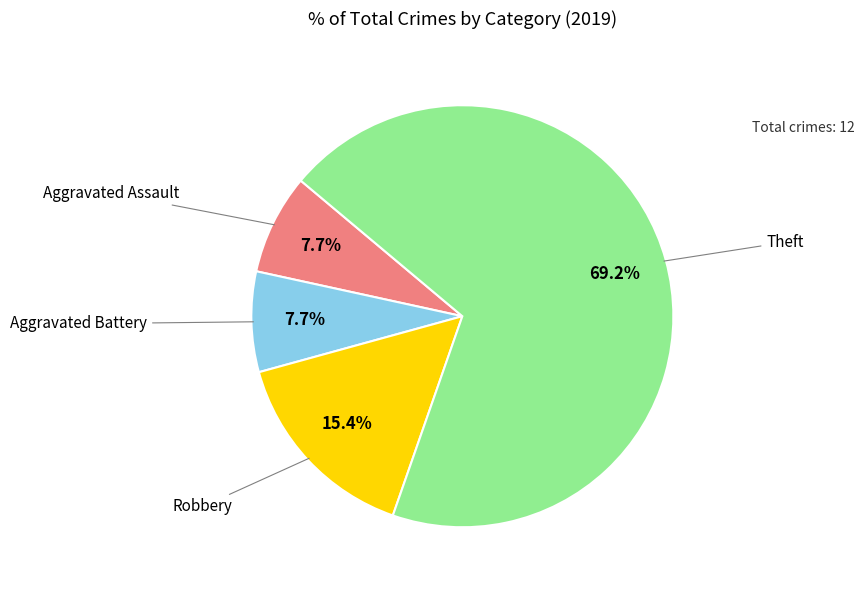

Is there any slice that represents more than half of the pie?

Yes